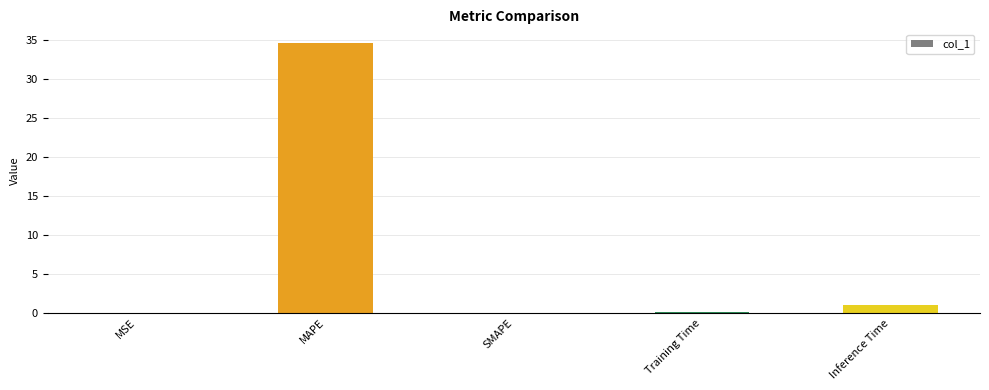

Which category has the highest value across all series?

MAPE